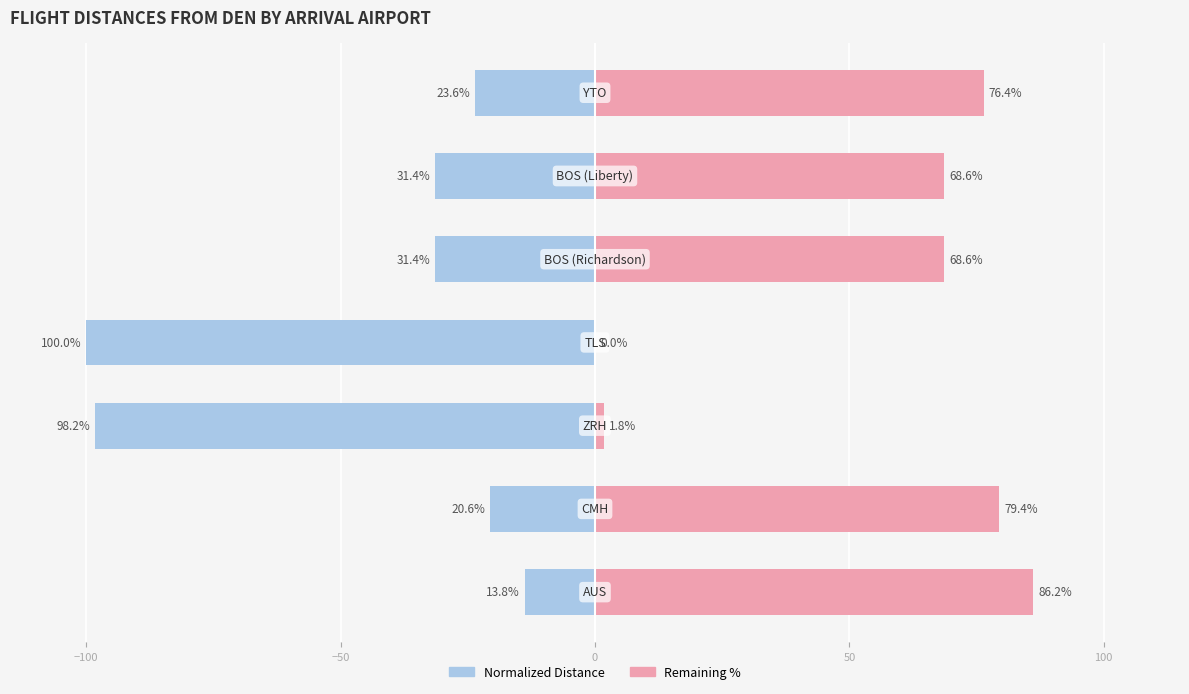

Rank the series by their average value, from highest to lowest.

remaining proportion, kilometers (normalized)